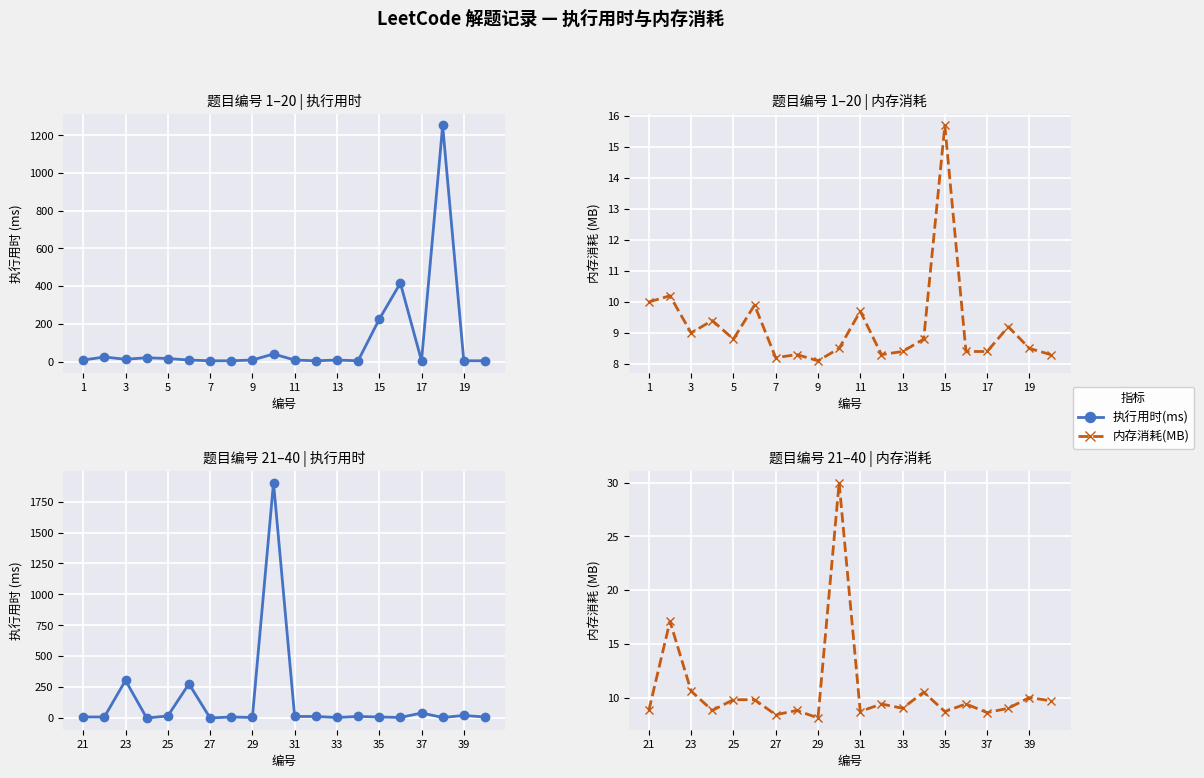

What are all the series names shown in the legend?

执行用时(ms), 内存消耗(MB)